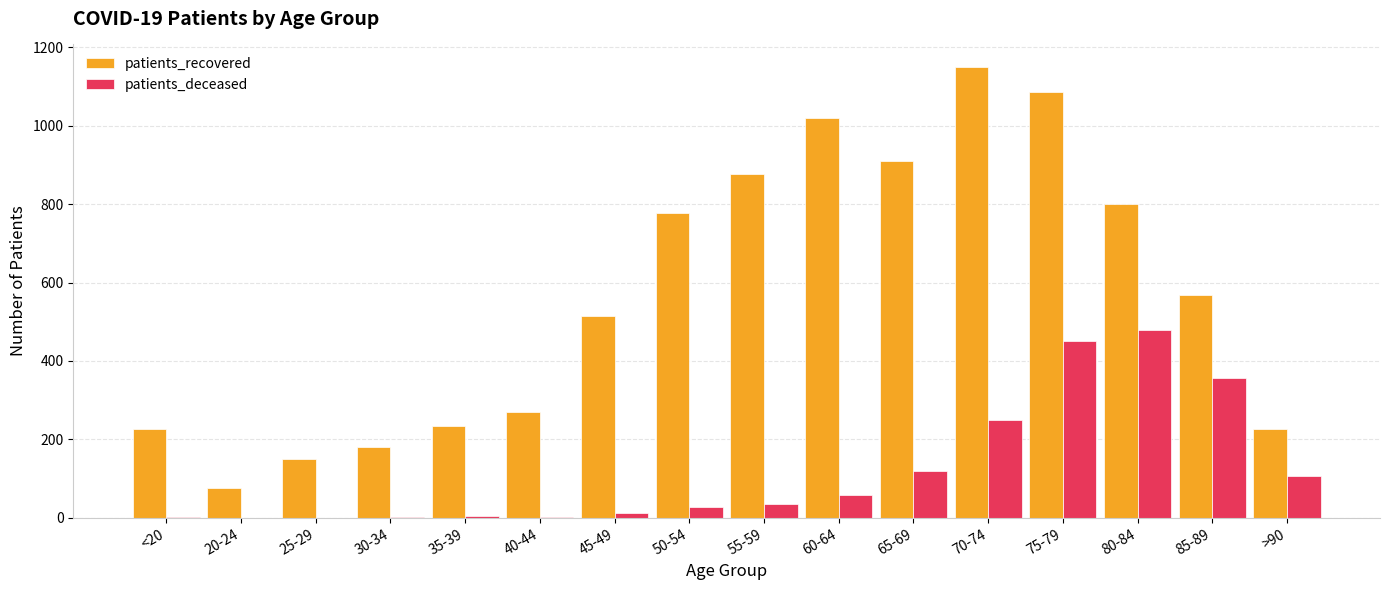

What is the sum of all patients_recovered values?

9070